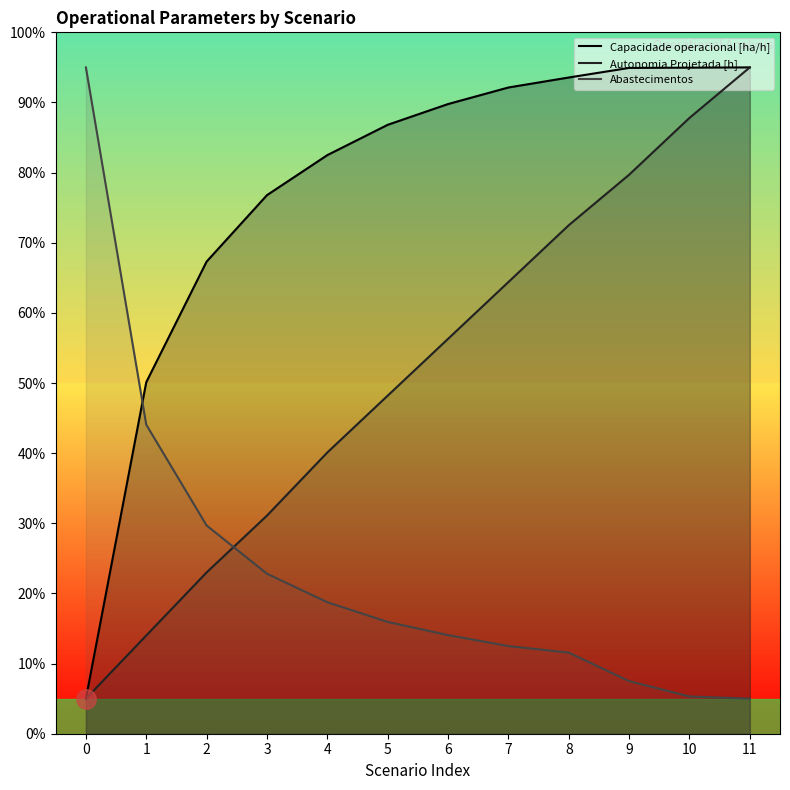

Reading right to left, list all the values displayed in this chart.

Capacidade operacional [ha/h]: 11=95.0	10=95.0	9=94.9	8=93.6	7=92.1	6=89.8	5=86.8	4=82.5	3=76.8	2=67.3	1=50.1	0=5.0
Autonomia Projetada [h]: 11=95.0	10=87.8	9=79.7	8=72.5	7=64.4	6=56.3	5=48.2	4=40.1	3=31.1	2=23.0	1=14.0	0=5.0
Abastecimentos: 11=5.0	10=5.3	9=7.5	8=11.6	7=12.5	6=14.1	5=15.9	4=18.8	3=22.8	2=29.7	1=44.1	0=95.0